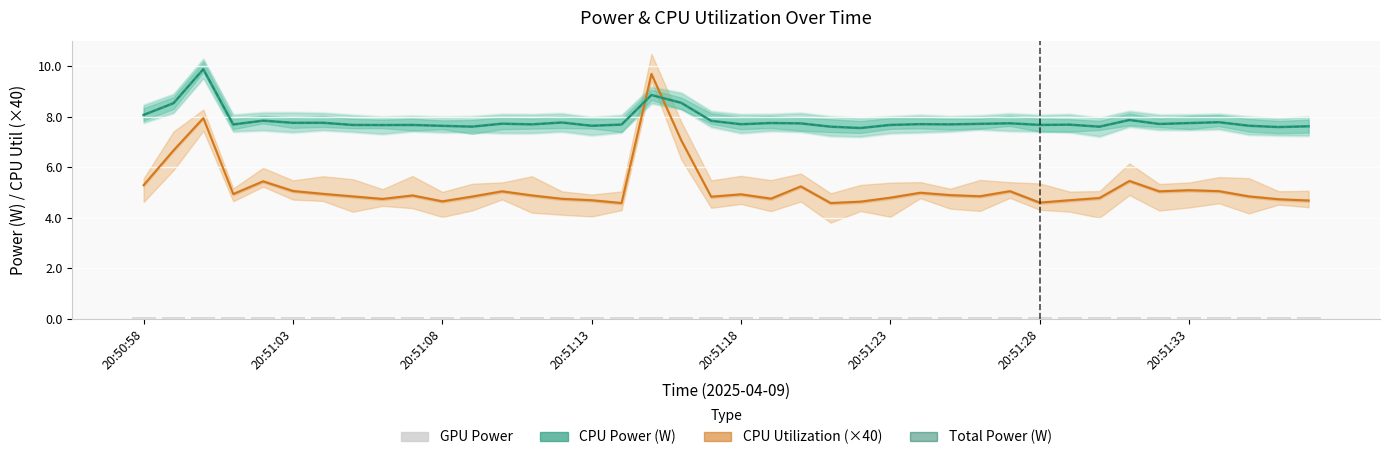

What is the label of the 19th bar from the right?

21